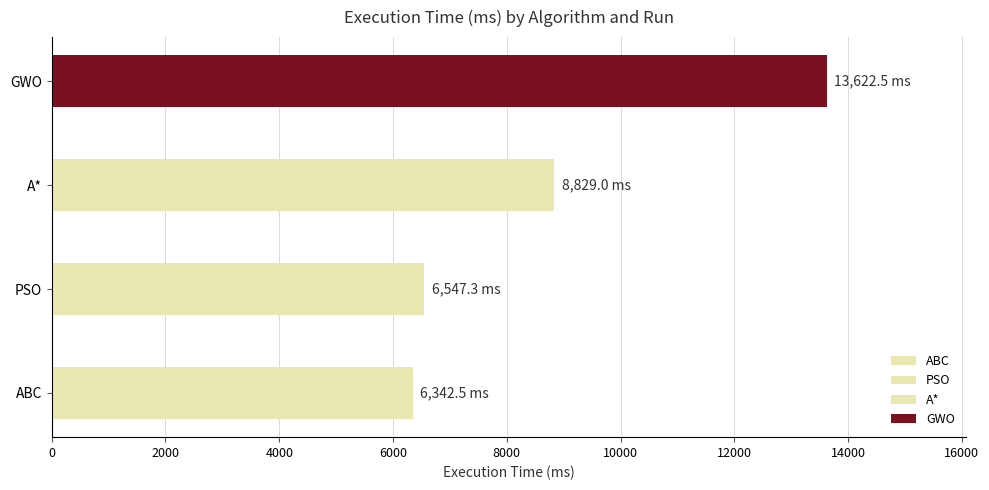

What value does the data have at GWO?

13622.5